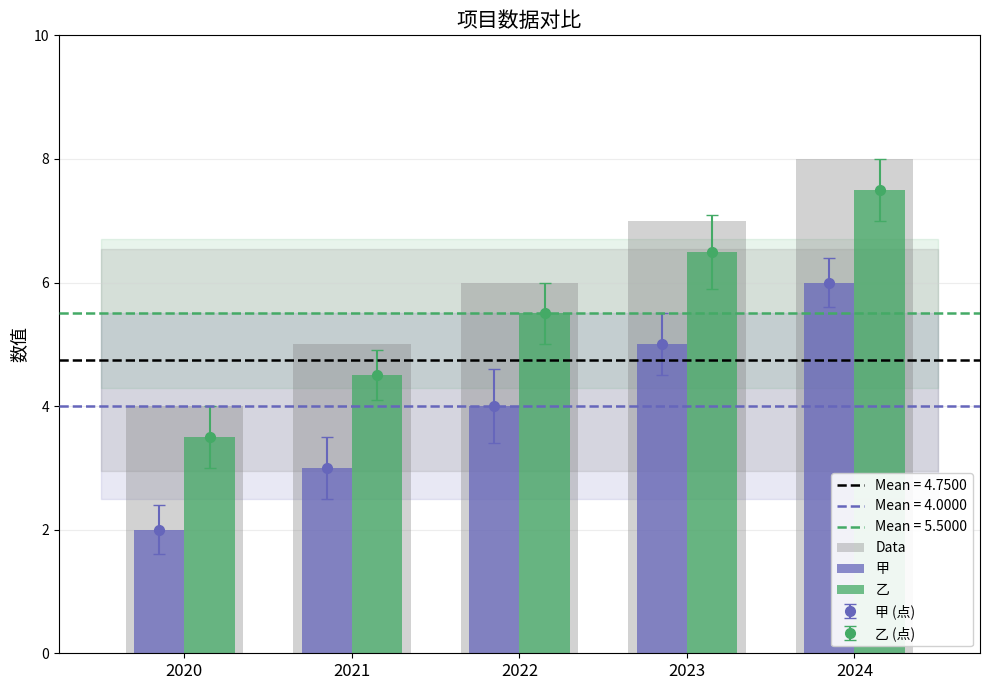

At which label does 乙 reach its peak?

2024